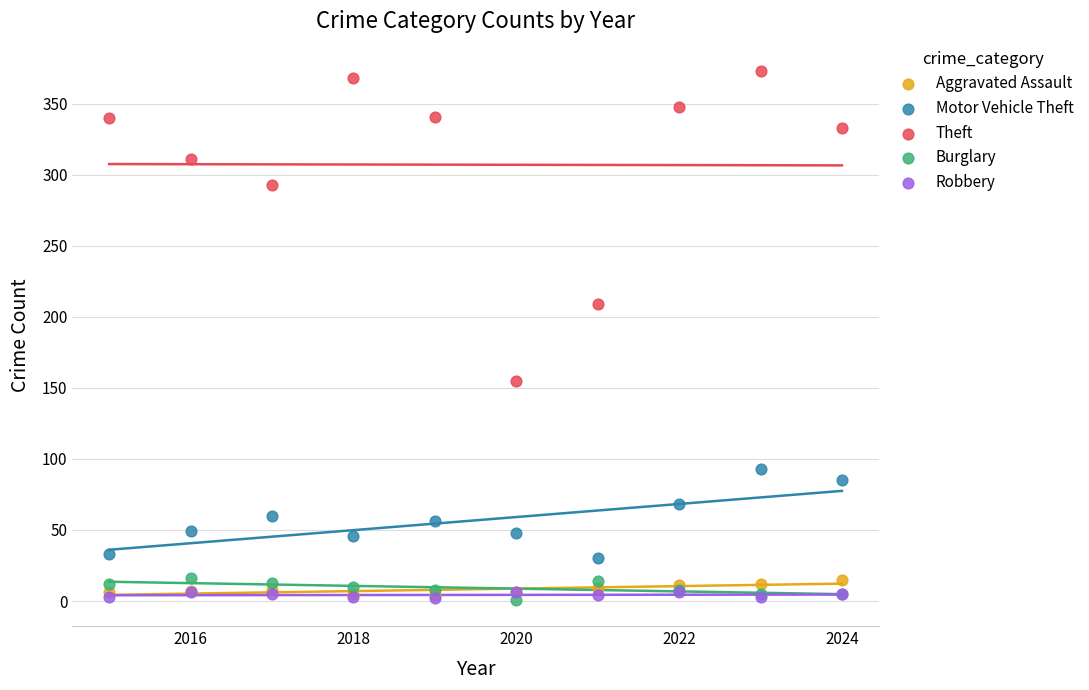

Across all series, what Y value is closest to 187?

209